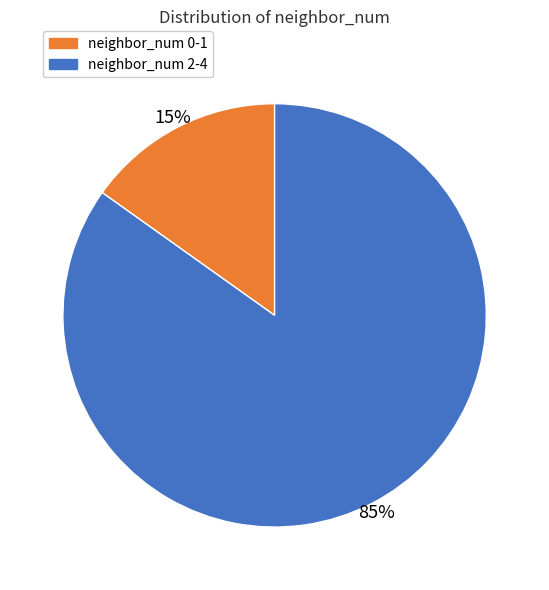

Does any single category account for the majority?

Yes